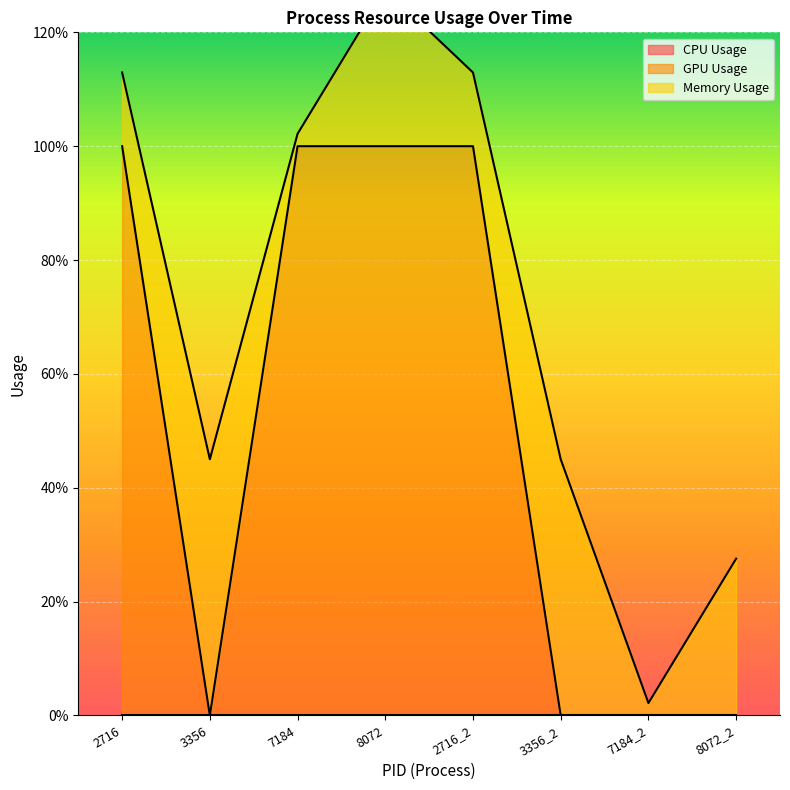

What is the spread (max minus min) of values at 3356_2?

0.5